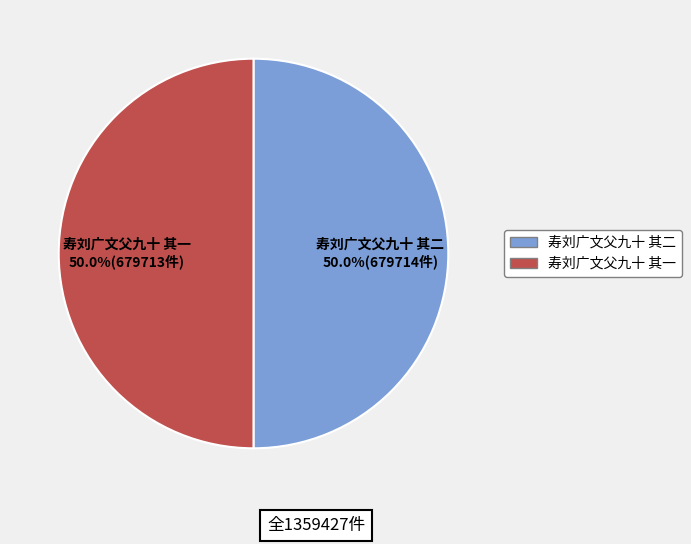

What is the ratio of the value at 寿刘广文父九十 其一 to the value at 寿刘广文父九十 其二?

1.0